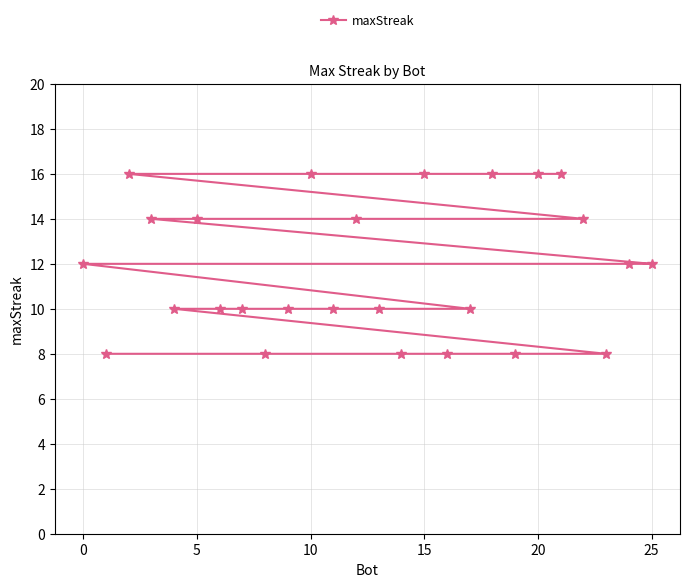

What is the average value?

12